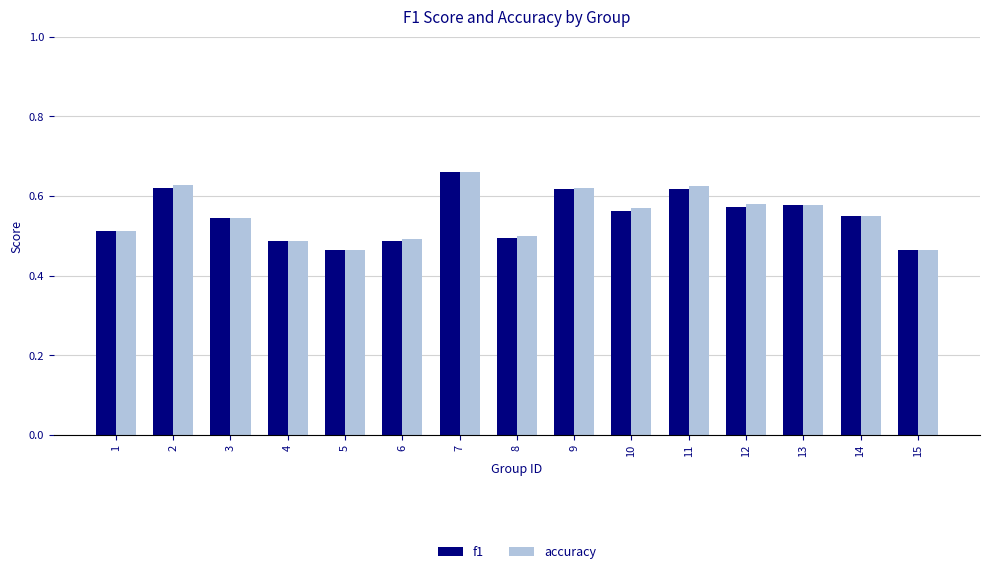

At which category is the sum across all series the highest?

7